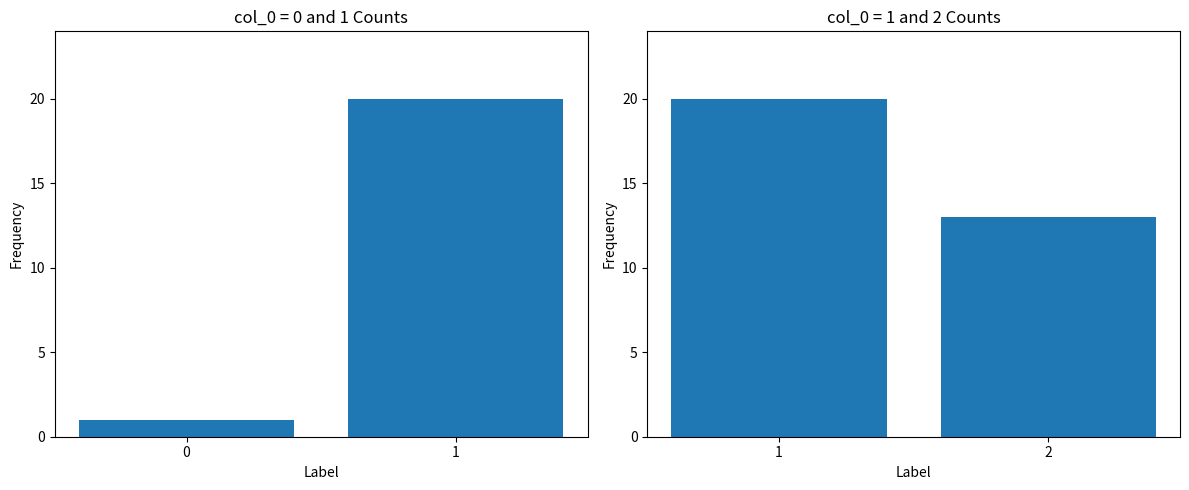

What is the value of the col_0 counts (0 & 1) bar at the 2nd from the left?

20